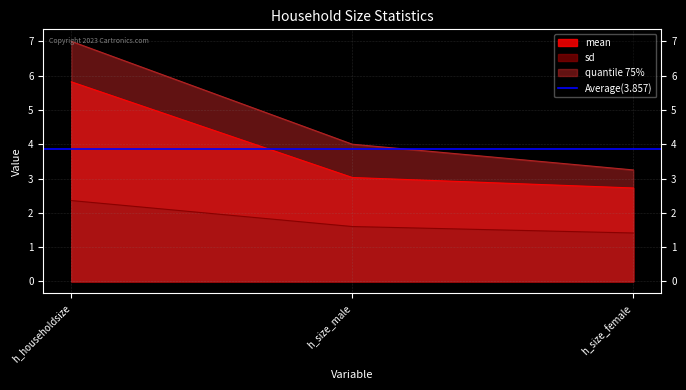

Does the chart display data point markers on the line(s)?

No